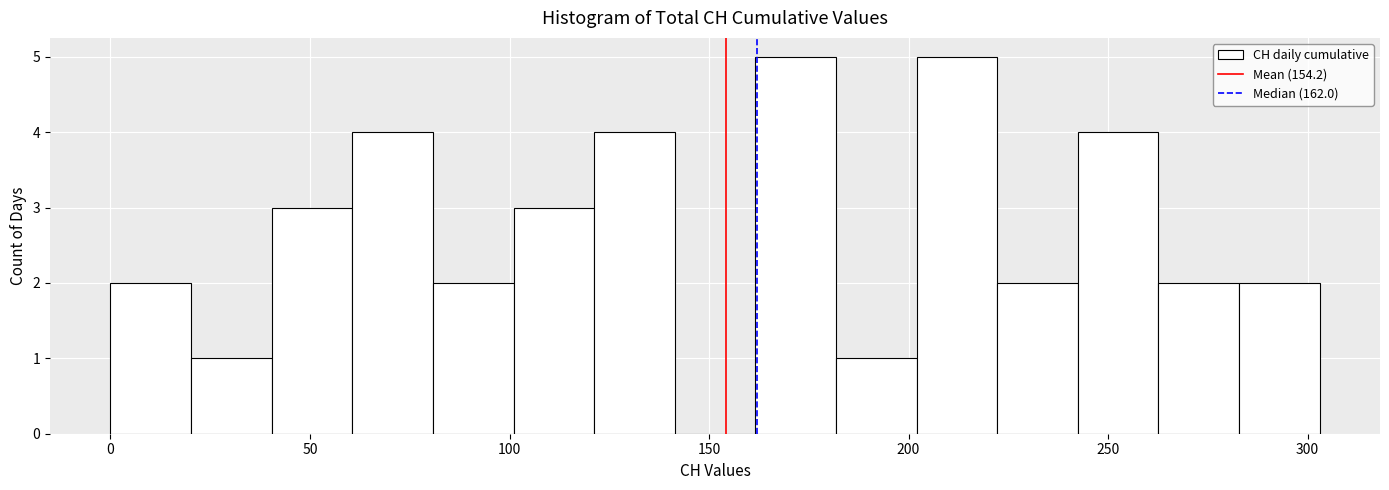

Reading left to right, transcribe this chart: for each bar, give the range it covers on the x-axis and its height. Neither the bar edges nor the heights are printed on the chart, so give them approximately, as read against the axes.

0 to 20: 2
20 to 40: 1
40 to 60: 3
60 to 80: 4
80 to 100: 2
100 to 120: 3
120 to 140: 4
140 to 160: 0
160 to 180: 5
180 to 200: 1
200 to 220: 5
220 to 240: 2
240 to 265: 4
265 to 285: 2
285 to 305: 2